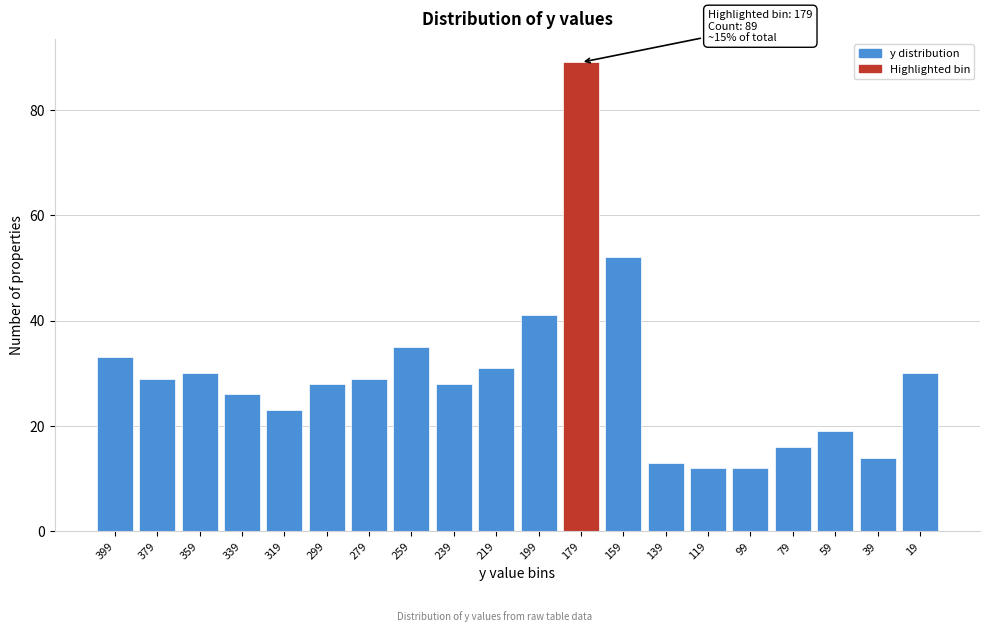

Reading left to right, list all the values displayed in this chart.

399=33	379=29	359=30	339=26	319=23	299=28	279=29	259=35	239=28	219=31	199=41	179=89	159=52	139=13	119=12	99=12	79=16	59=19	39=14	19=30